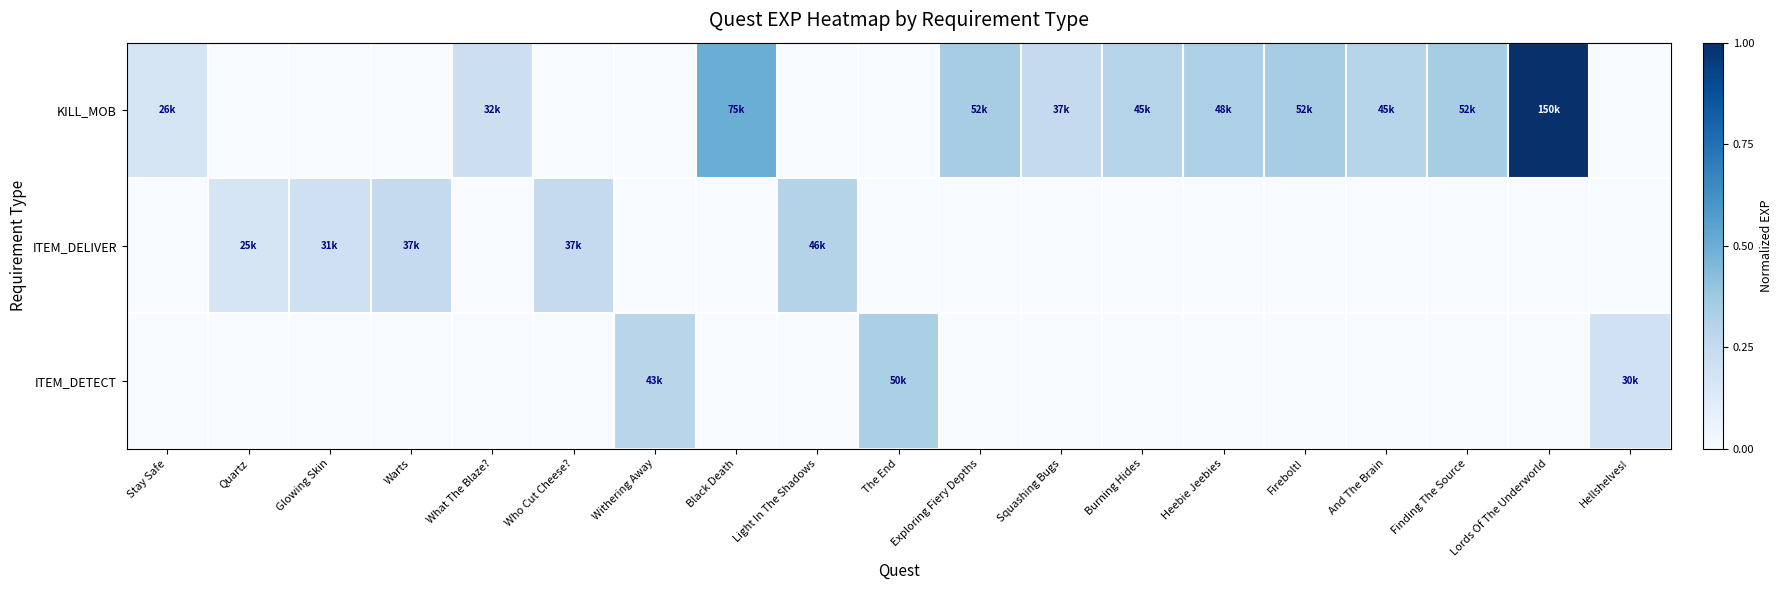

Reading left to right, what are all the values shown in this chart?

KILL_MOB: Stay Safe=0.2	Quartz=0.0	Glowing Skin=0.0	Warts=0.0	What The Blaze?=0.2	Who Cut Cheese?=0.0	Withering Away=0.0	Black Death=0.5	Light In The Shadows=0.0	The End=0.0	Exploring Fiery Depths=0.3	Squashing Bugs=0.2	Burning Hides=0.3	Heebie Jeebies=0.3	Firebolt!=0.3	And The Brain=0.3	Finding The Source=0.3	Lords Of The Underworld=1.0	Hellshelves!=0.0
ITEM_DELIVER: Stay Safe=0.0	Quartz=0.2	Glowing Skin=0.2	Warts=0.2	What The Blaze?=0.0	Who Cut Cheese?=0.2	Withering Away=0.0	Black Death=0.0	Light In The Shadows=0.3	The End=0.0	Exploring Fiery Depths=0.0	Squashing Bugs=0.0	Burning Hides=0.0	Heebie Jeebies=0.0	Firebolt!=0.0	And The Brain=0.0	Finding The Source=0.0	Lords Of The Underworld=0.0	Hellshelves!=0.0
ITEM_DETECT: Stay Safe=0.0	Quartz=0.0	Glowing Skin=0.0	Warts=0.0	What The Blaze?=0.0	Who Cut Cheese?=0.0	Withering Away=0.3	Black Death=0.0	Light In The Shadows=0.0	The End=0.3	Exploring Fiery Depths=0.0	Squashing Bugs=0.0	Burning Hides=0.0	Heebie Jeebies=0.0	Firebolt!=0.0	And The Brain=0.0	Finding The Source=0.0	Lords Of The Underworld=0.0	Hellshelves!=0.2